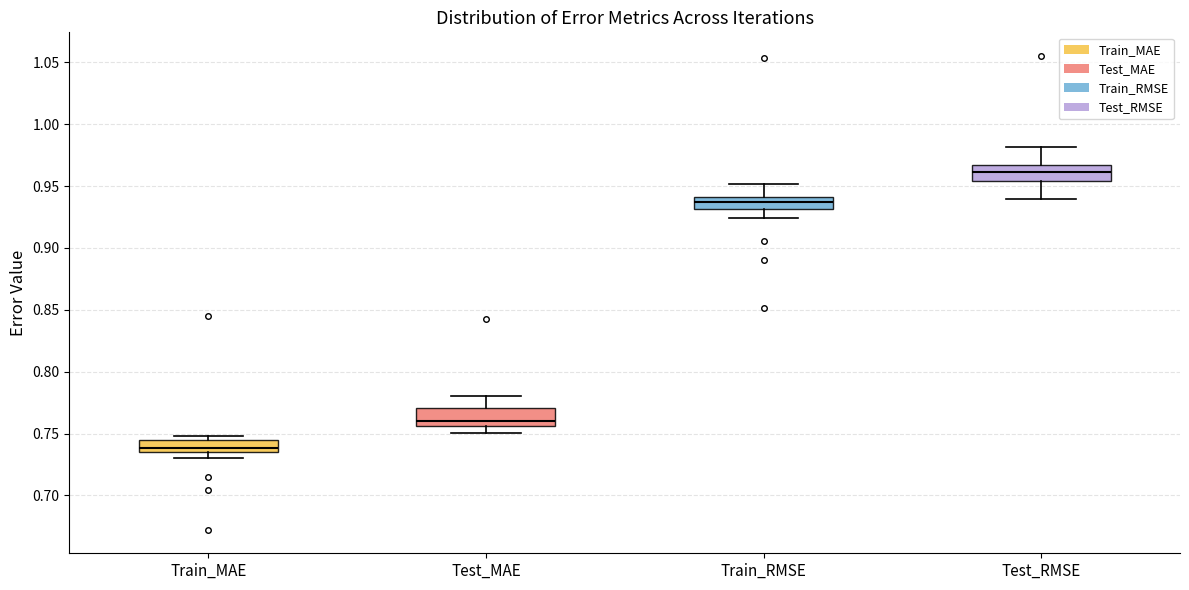

Reading left to right, read every box against the y-axis: the position of its median line, the range the box covers, and the ends of its whiskers. The values are not printed on the chart, so give them approximately, as read against the axis.

Train_MAE: median 0.740, box 0.735 to 0.745, whiskers 0.730 to 0.750
Test_MAE: median 0.760, box 0.755 to 0.770, whiskers 0.750 to 0.780
Train_RMSE: median 0.935, box 0.930 to 0.940, whiskers 0.925 to 0.950
Test_RMSE: median 0.960, box 0.955 to 0.965, whiskers 0.940 to 0.980